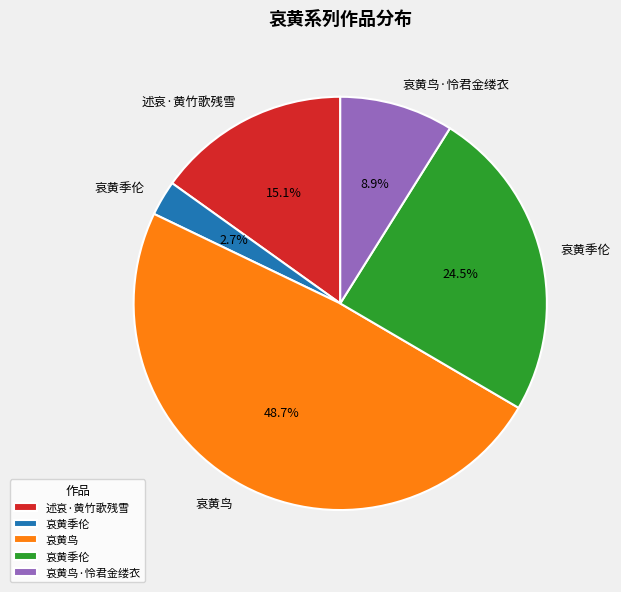

Is there a majority slice in this chart?

No